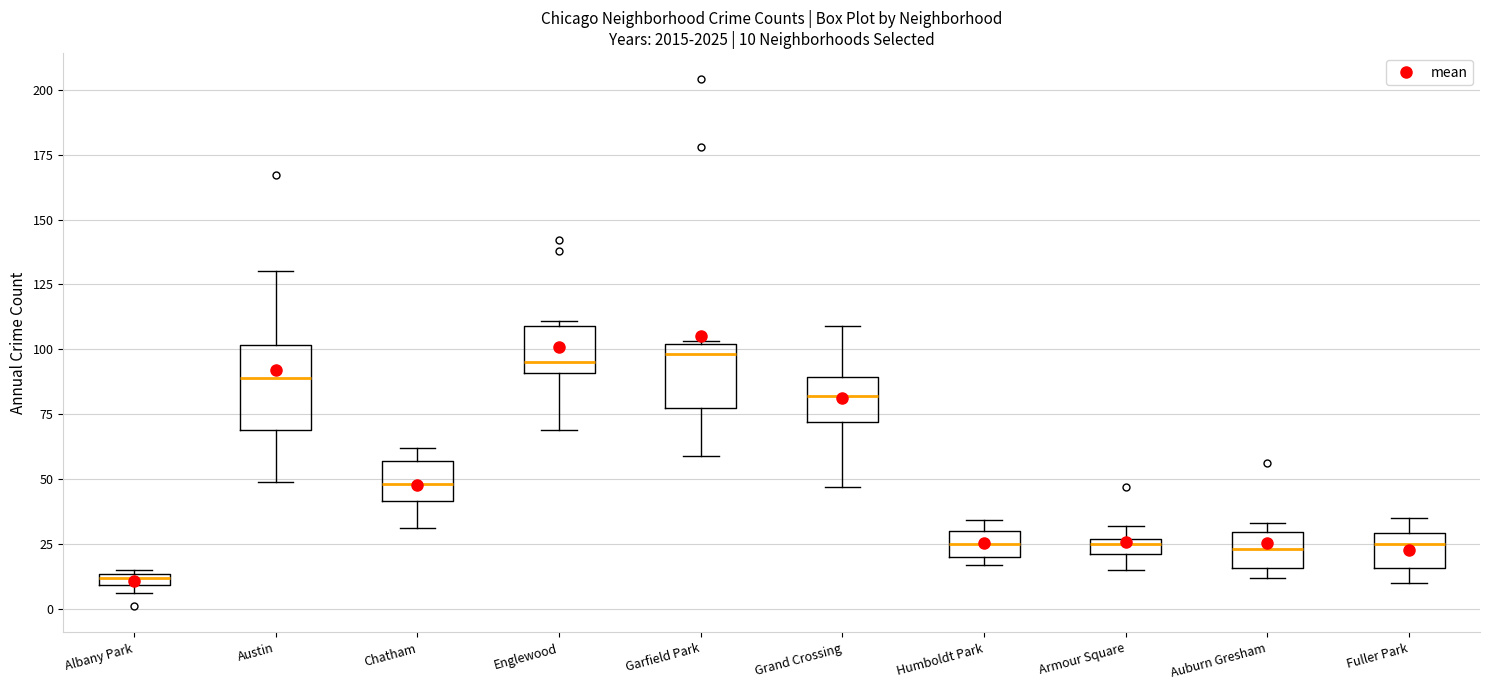

Comparing the boxes themselves (not the whiskers), which one is the tallest?

Austin